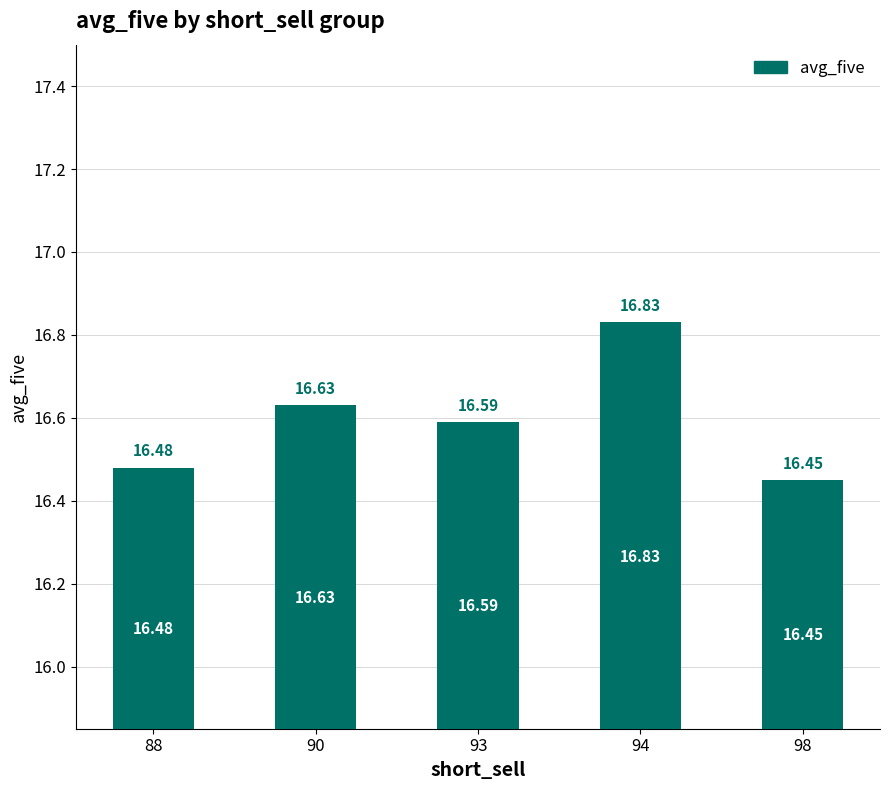

What is the sum of the values at 93 and 88?

33.1